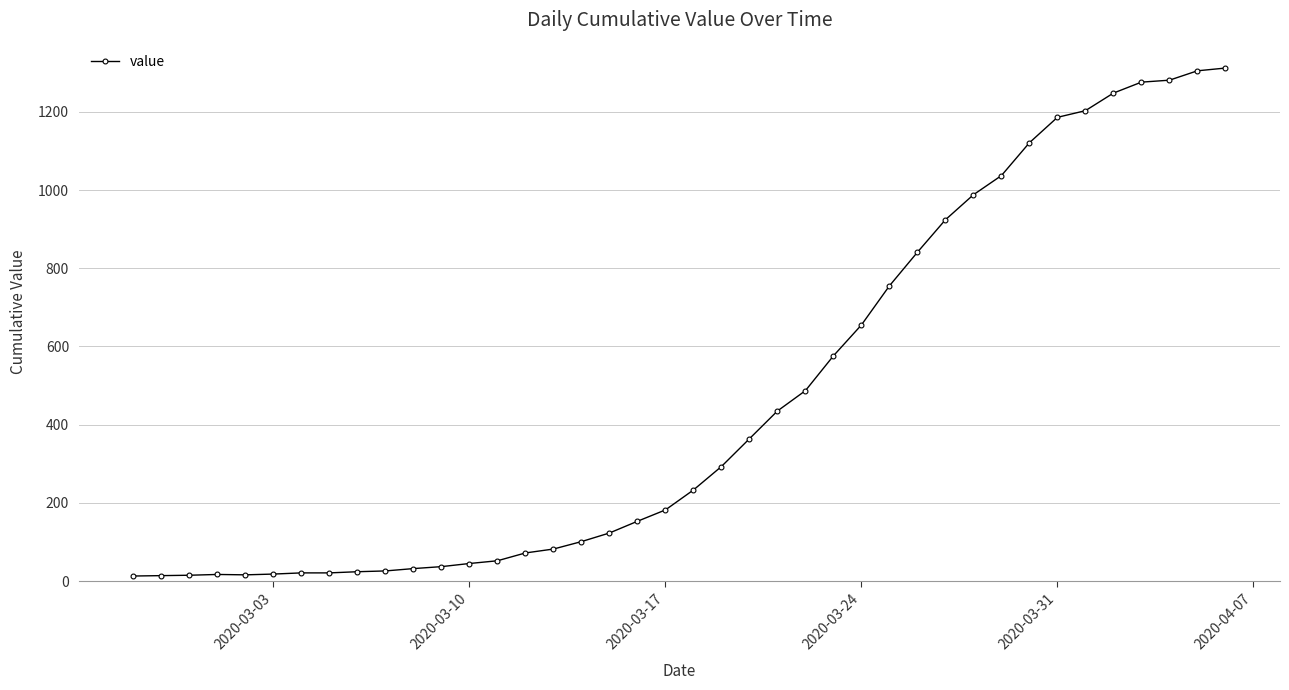

What is the greatest value displayed?

1312